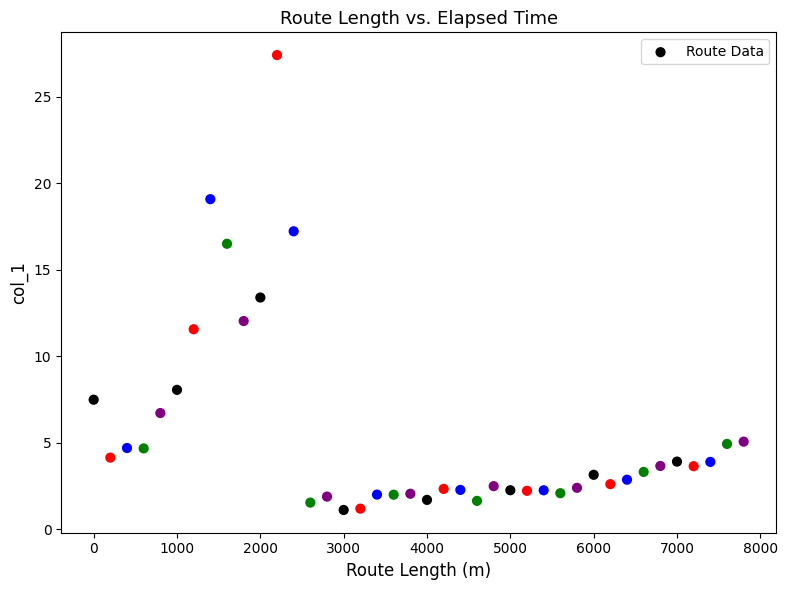

What is the range of Y values (max minus min)?

26.3